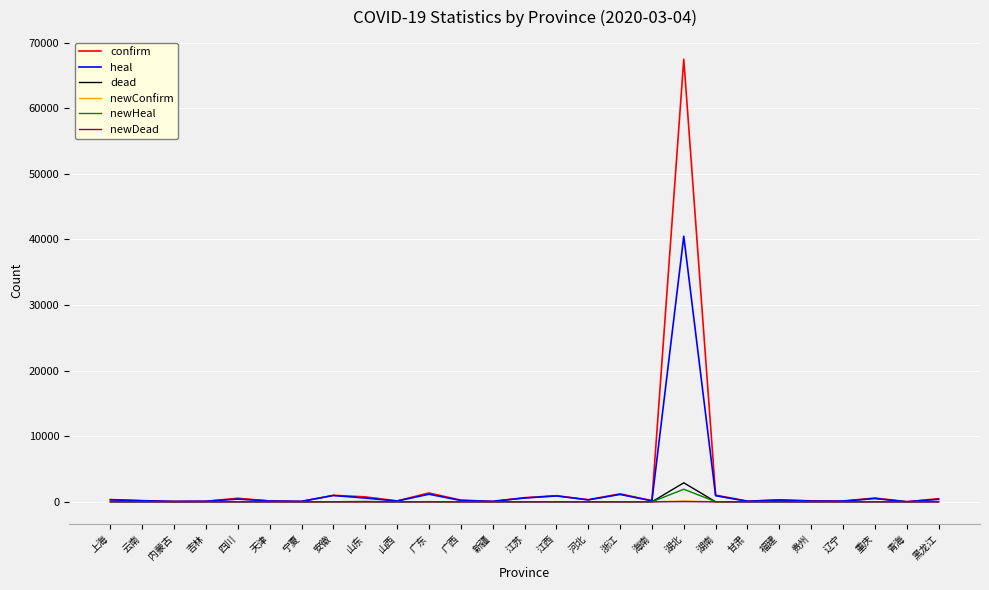

Is this an area chart (filled region under the line)?

No